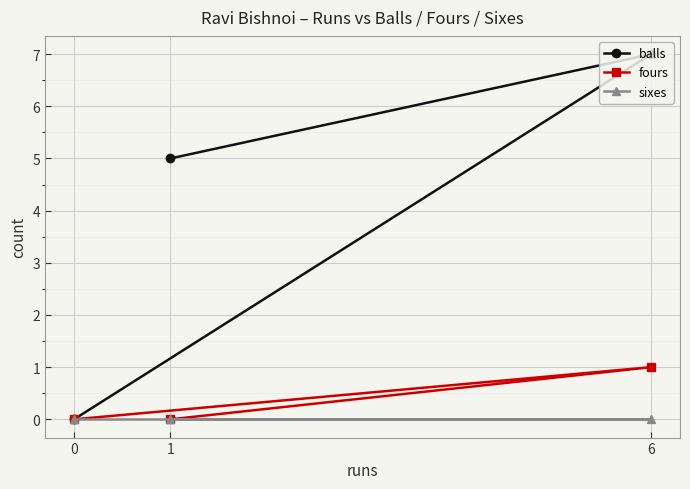

Reading left to right, what are all the values shown in this chart?

balls: 0=0	1=5	6=7
fours: 0=0	1=0	6=1
sixes: 0=0	1=0	6=0